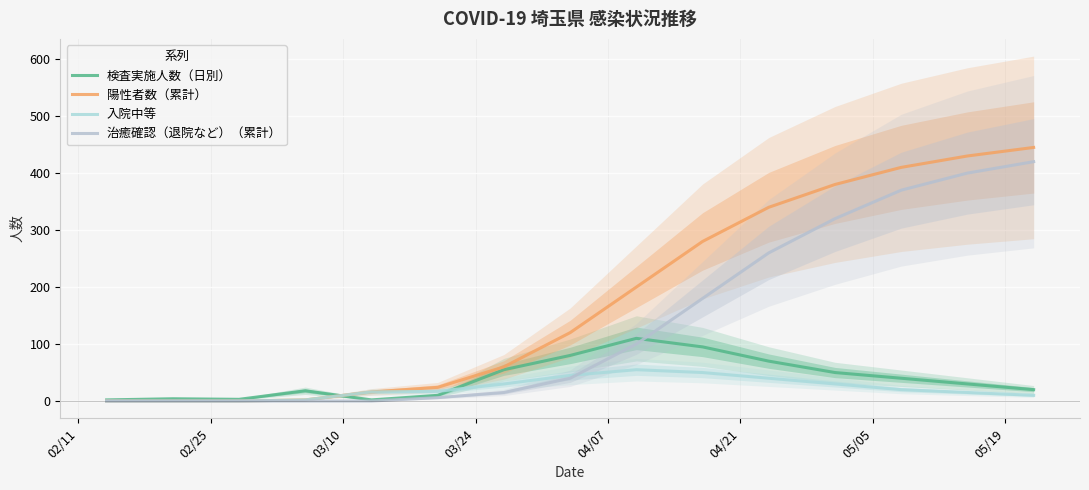

The value of 検査実施人数（日別） at 04/07 is 1. True or false?

False